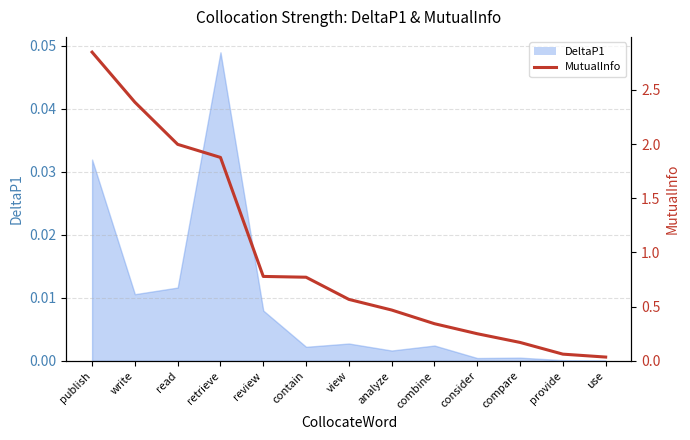

What is the difference between the second highest and minimum values?

2.4